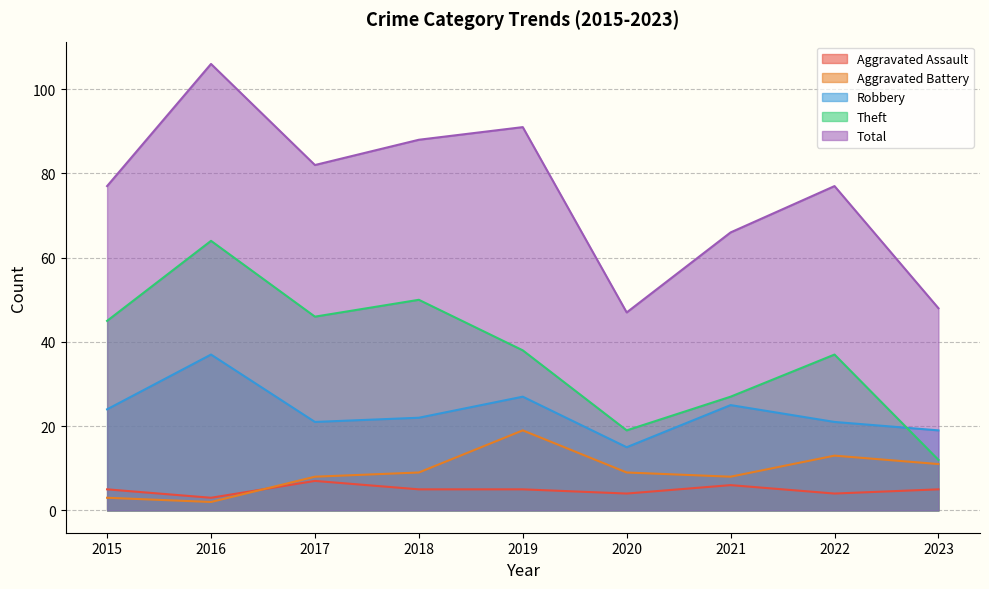

What is the value of the Theft point at the 3rd from the left?

46